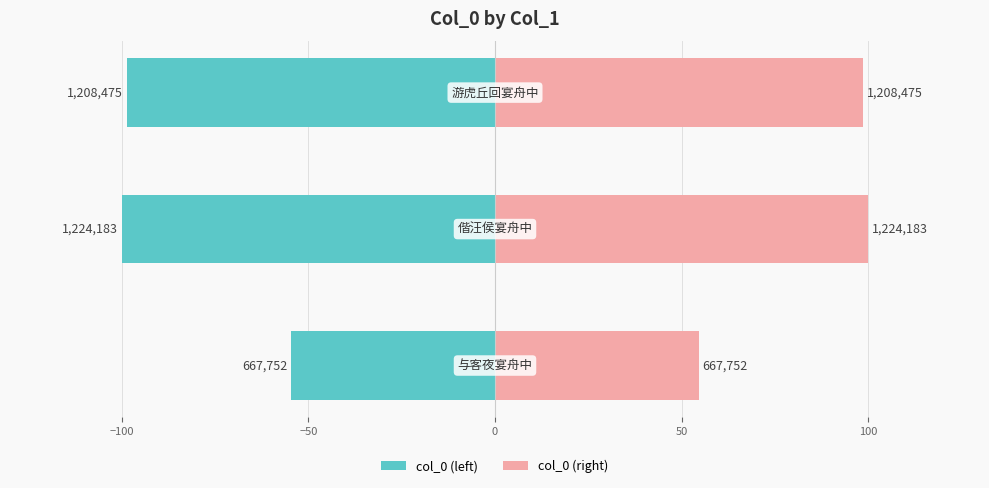

What is the difference between the maximum and minimum values in the col_0 (right) series?

45.5